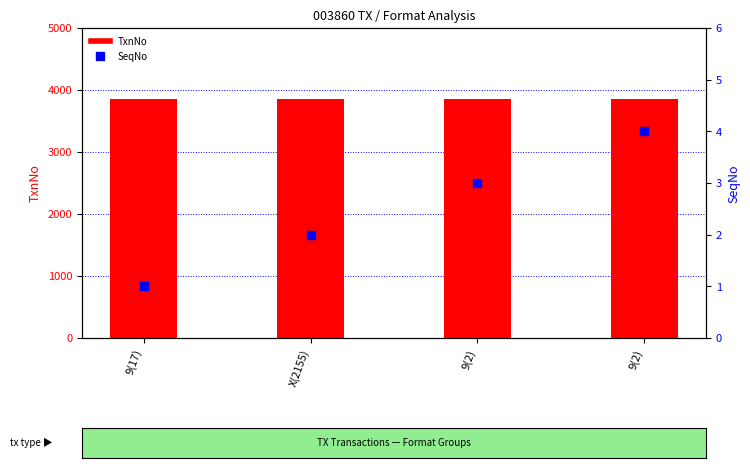

Is the value of SeqNo at 9(2) greater than the value of TxnNo at 9(17)?

No